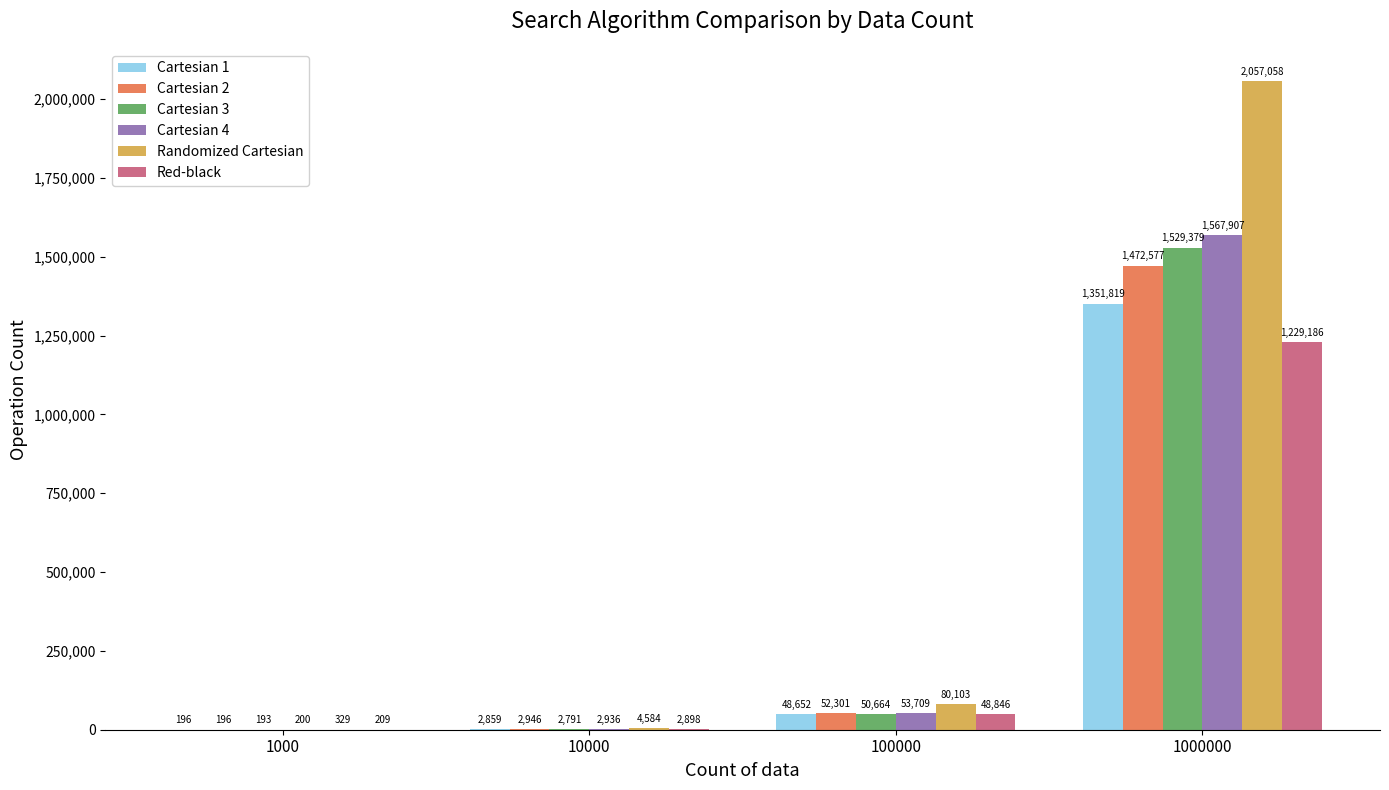

Reading left to right, transcribe all the data shown in this chart.

Cartesian 1: 1000=196	10000=2859	100000=48652	1000000=1351819
Cartesian 2: 1000=196	10000=2946	100000=52301	1000000=1472577
Cartesian 3: 1000=193	10000=2791	100000=50664	1000000=1529379
Cartesian 4: 1000=200	10000=2936	100000=53709	1000000=1567907
Randomized Cartesian: 1000=329	10000=4584	100000=80103	1000000=2057058
Red-black: 1000=209	10000=2898	100000=48846	1000000=1229186